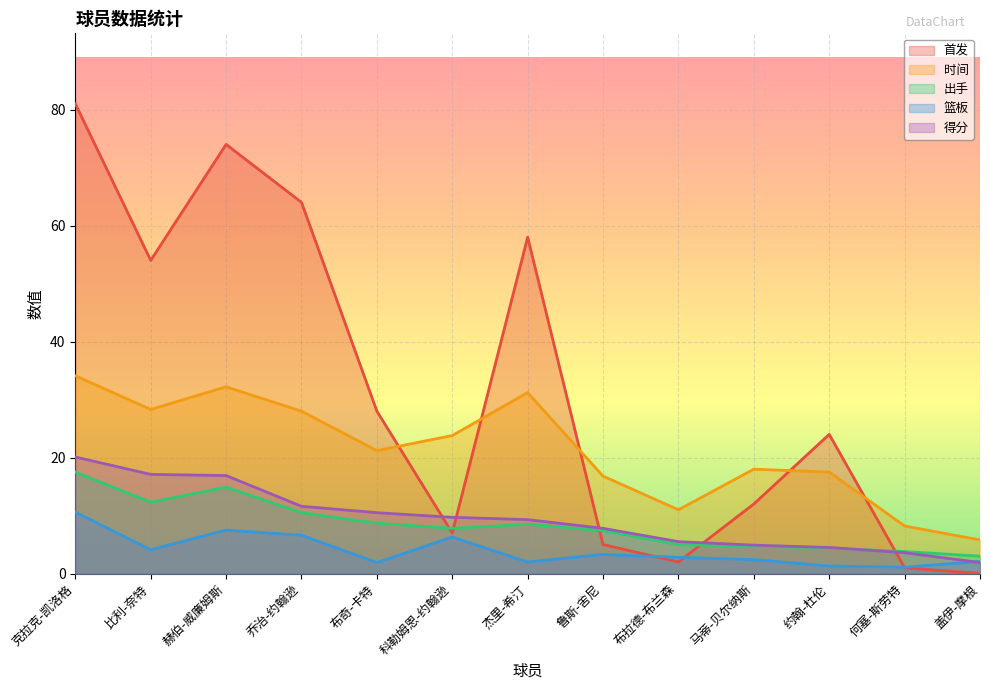

Rank the categories by 得分 value from highest to lowest.

克拉克-凯洛格, 比利-奈特, 赫伯-威廉姆斯, 乔治-约翰逊, 布奇-卡特, 科勒姆恩-约翰逊, 杰里-希汀, 鲁斯-舍尼, 布拉德-布兰森, 马蒂-贝尔纳斯, 约翰-杜伦, 何塞-斯劳特, 盖伊-摩根